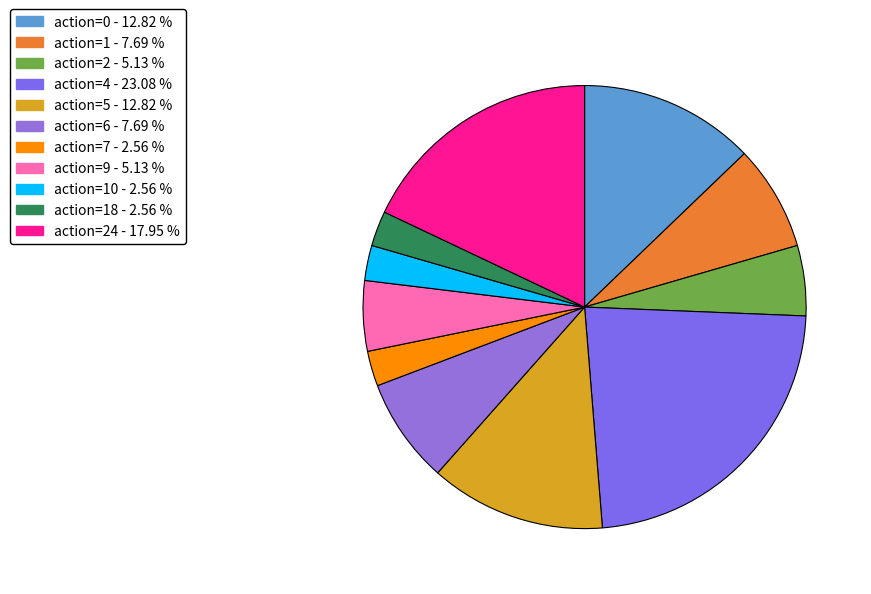

Count the number of slices in the pie.

11